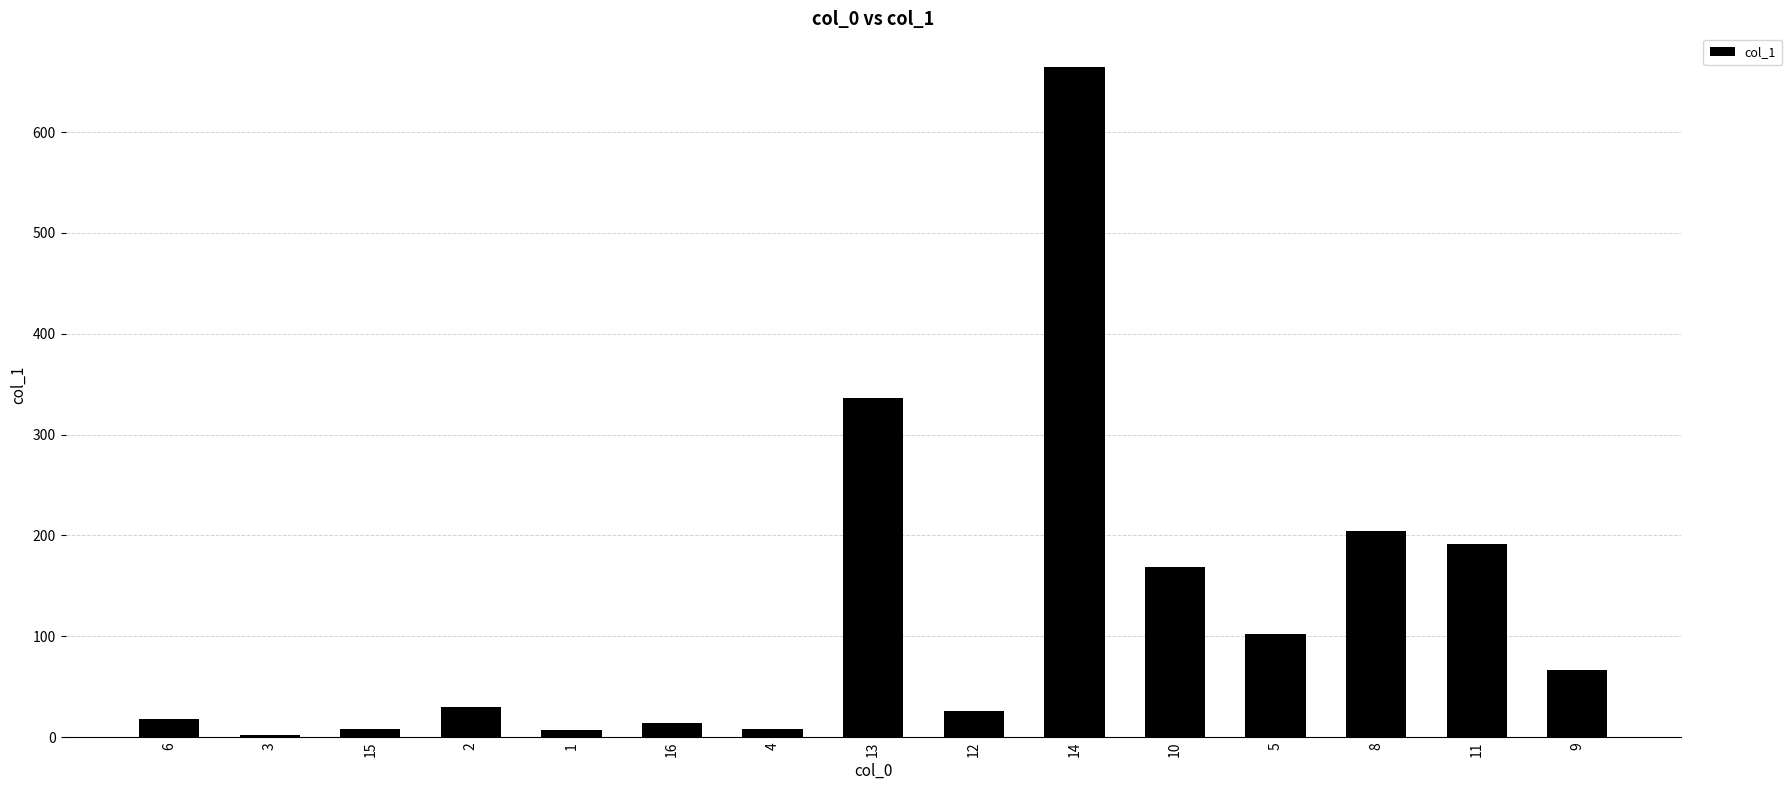

Which category has the highest value across all series?

14